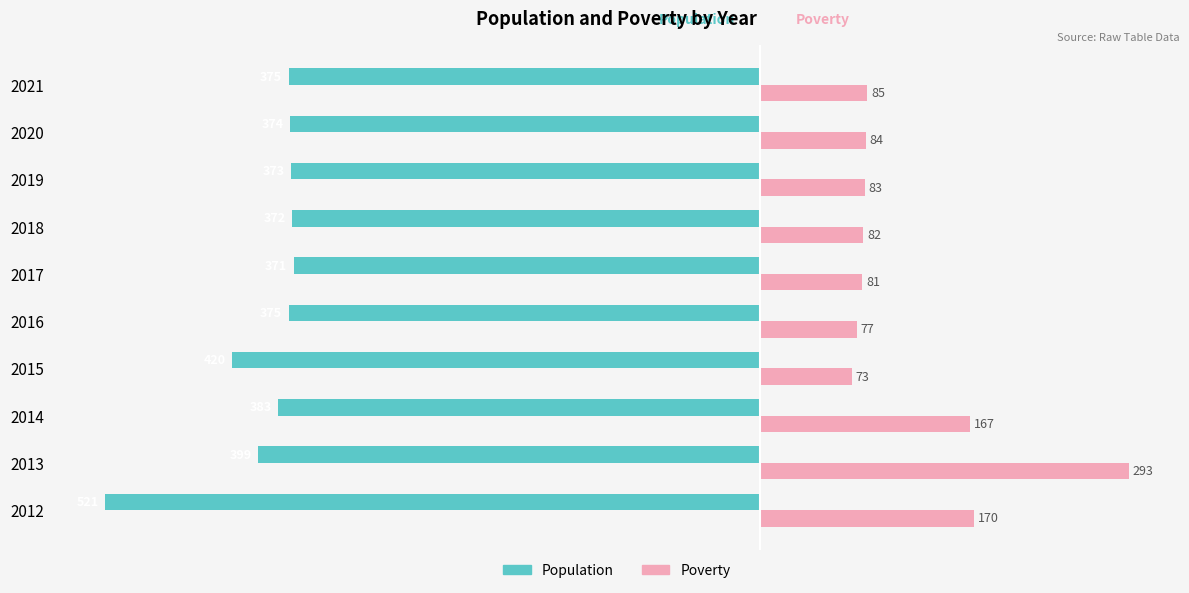

Reading left to right, transcribe all the data shown in this chart.

Population: -521	-399	-383	-420	-375	-371	-372	-373	-374	-375
Poverty: 170	293	167	73	77	81	82	83	84	85